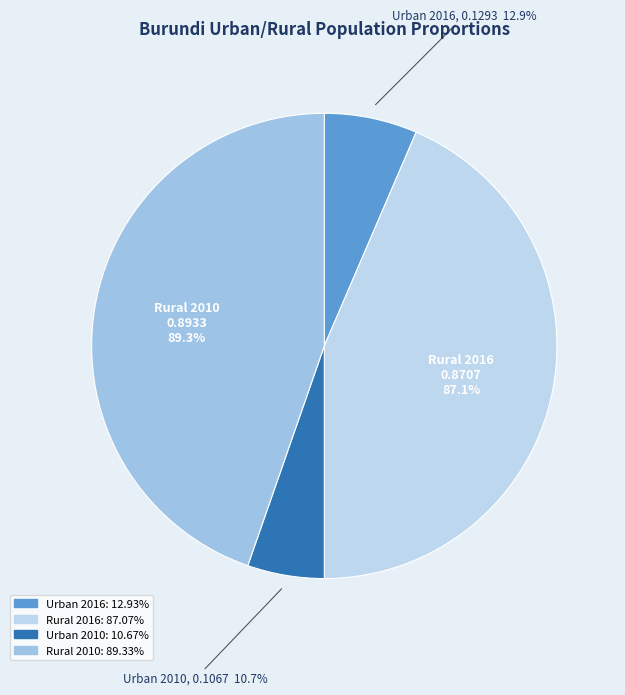

Combined, what portion of the pie is Rural 2010 and Urban 2010?

50.0%